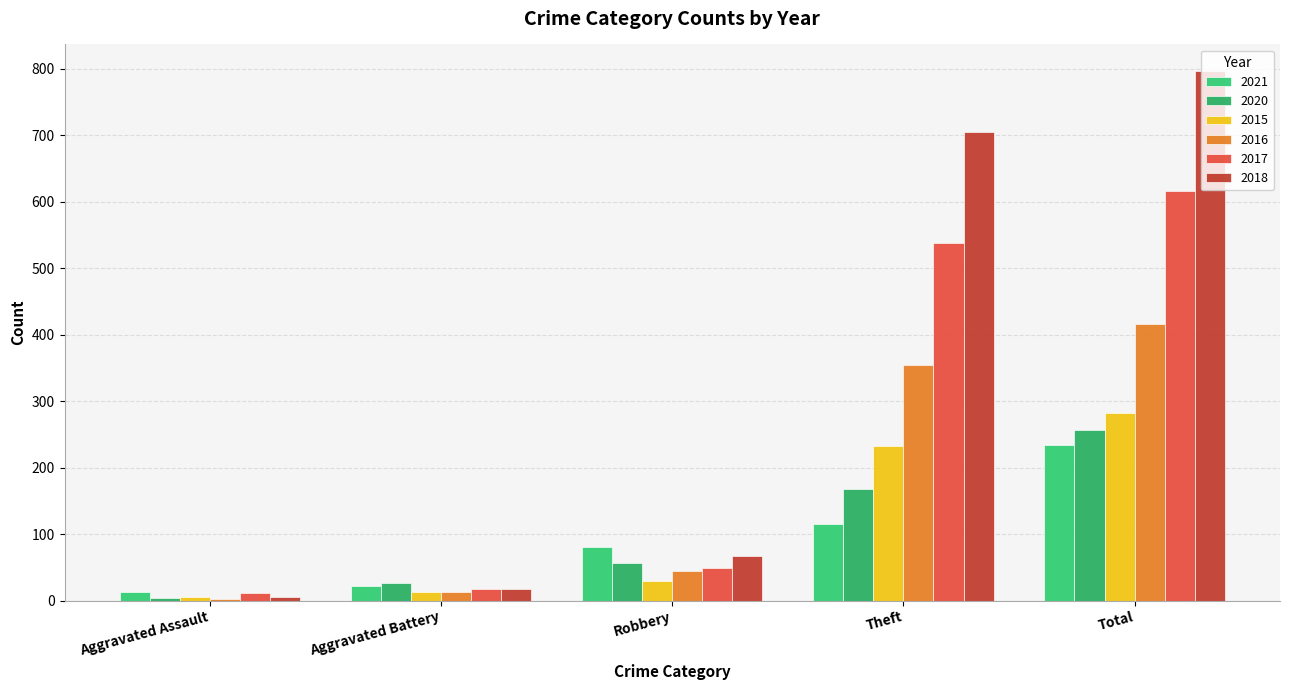

The 2018 series shows 36 at Robbery. True or false?

False